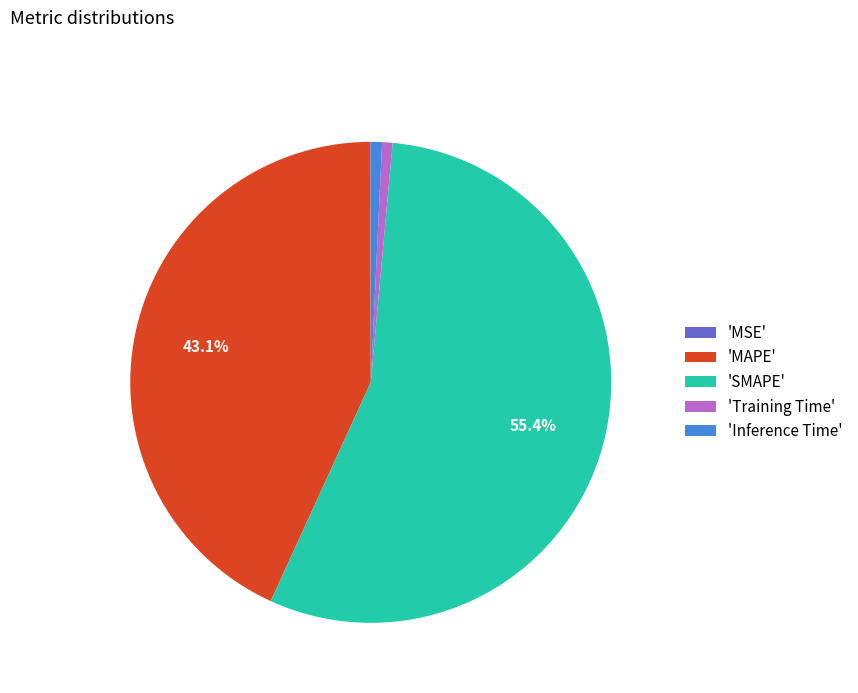

What portion of the pie excludes 'SMAPE'?

44.6%